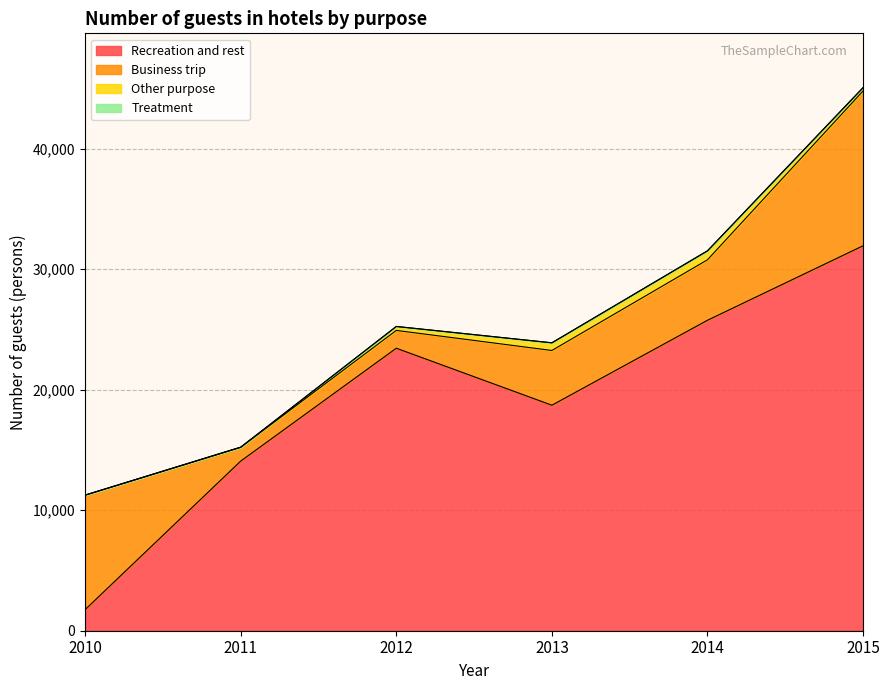

What is the value of the Recreation and rest point at the 1st from the left?

1751